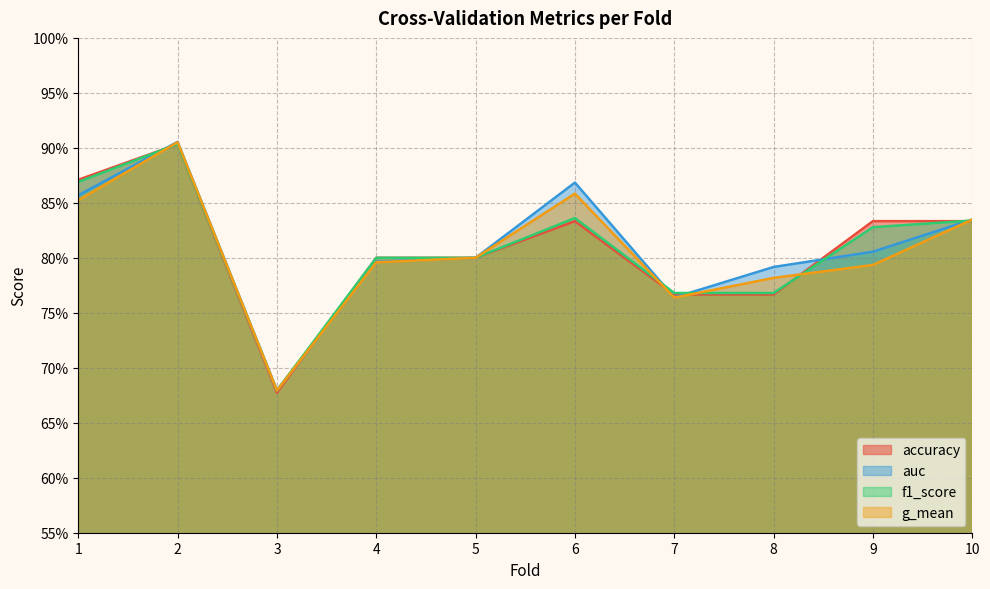

What is the total value across all series at 9?

3.3